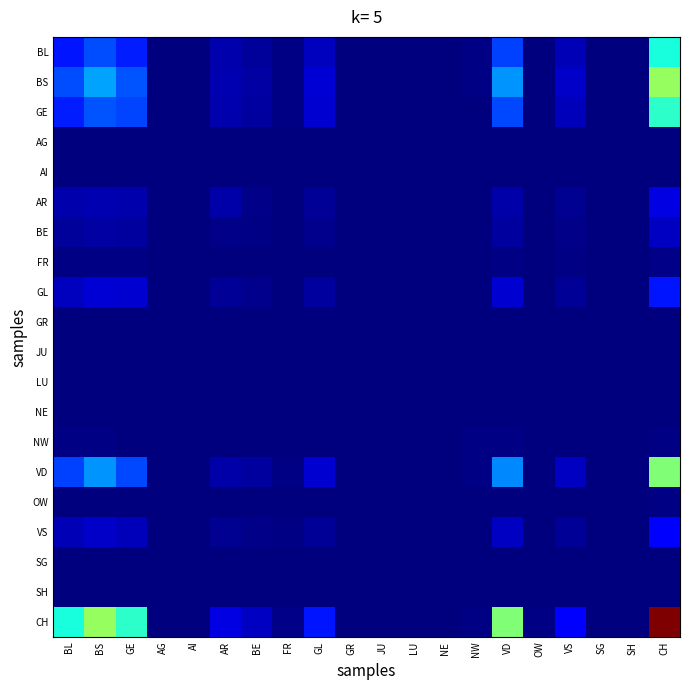

What is the greatest value displayed?

1.0